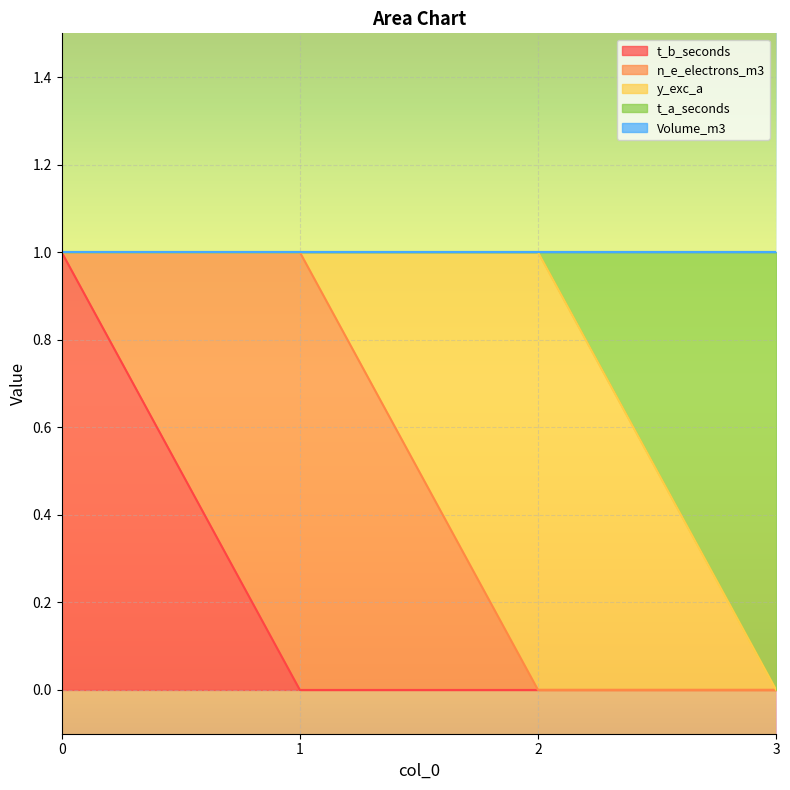

What is the spread (max minus min) of values at 0?

1